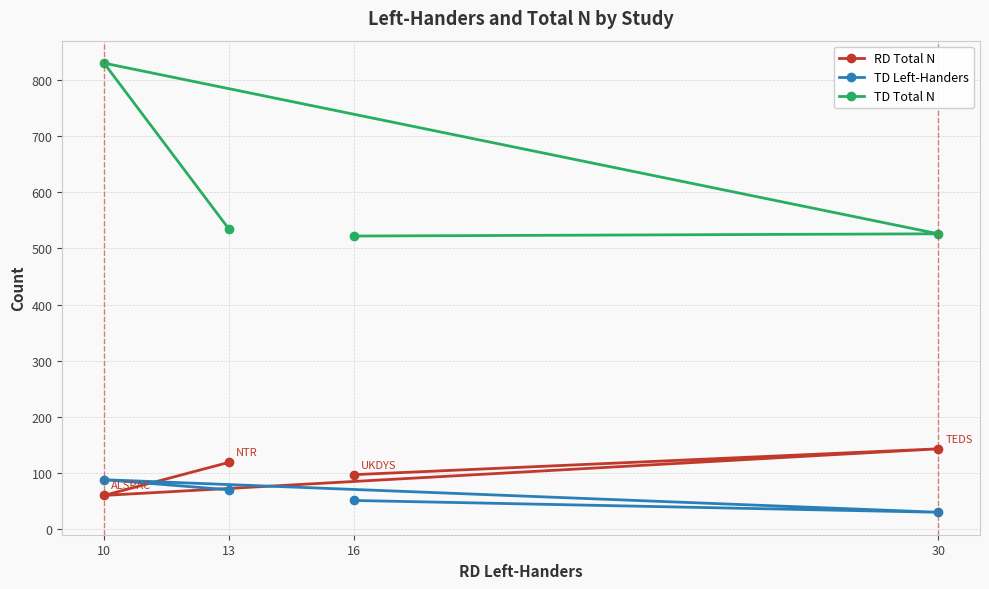

Where does the RD Total N series first go above 119?

30